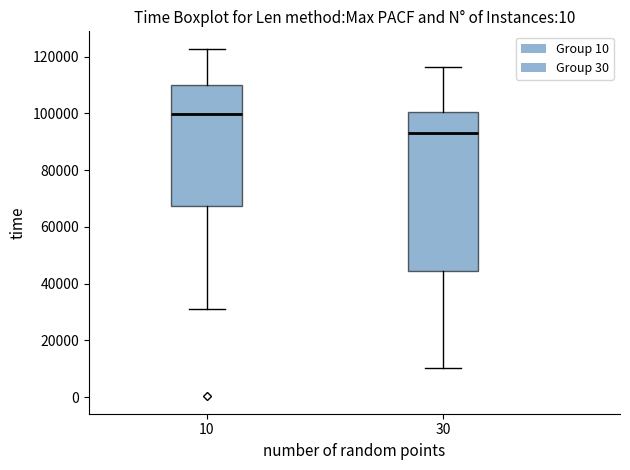

Which box's median line is the highest?

10